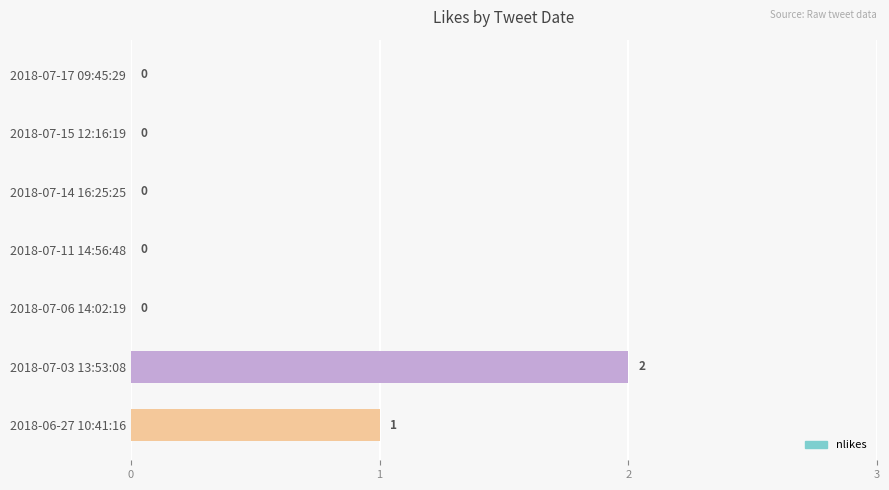

Does the chart contain stacked bars?

No